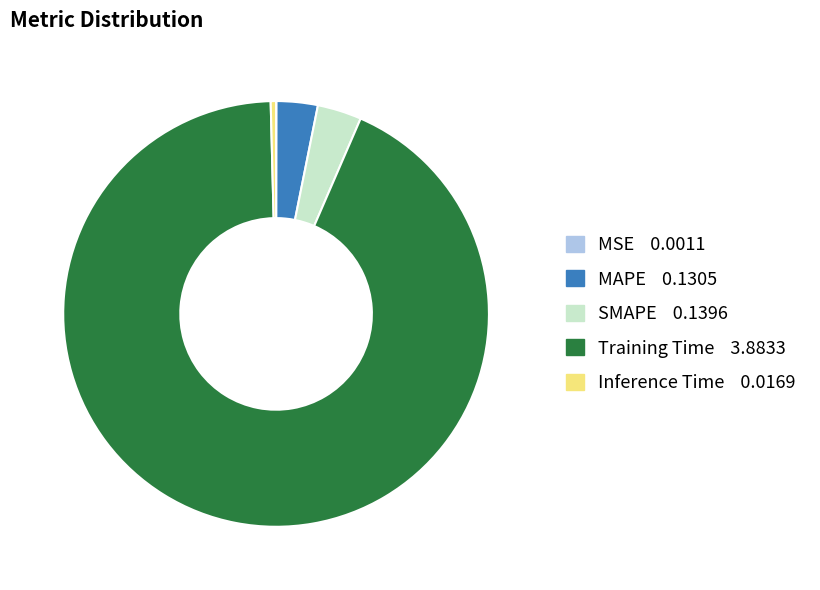

Which has a higher value, Training Time or Inference Time?

Training Time